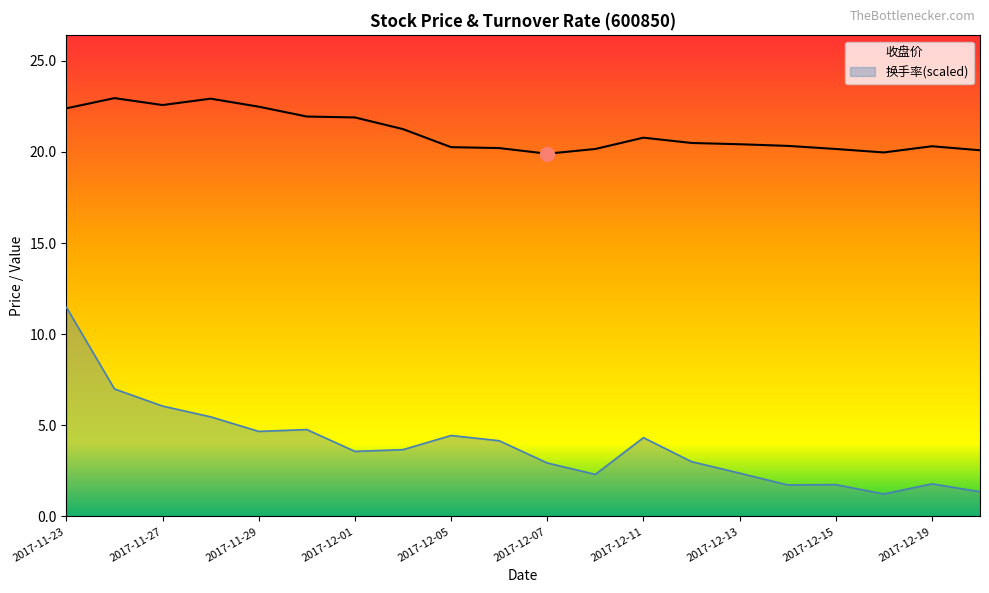

Which has a higher value, 2017-11-30 or 2017-11-27?

2017-11-27